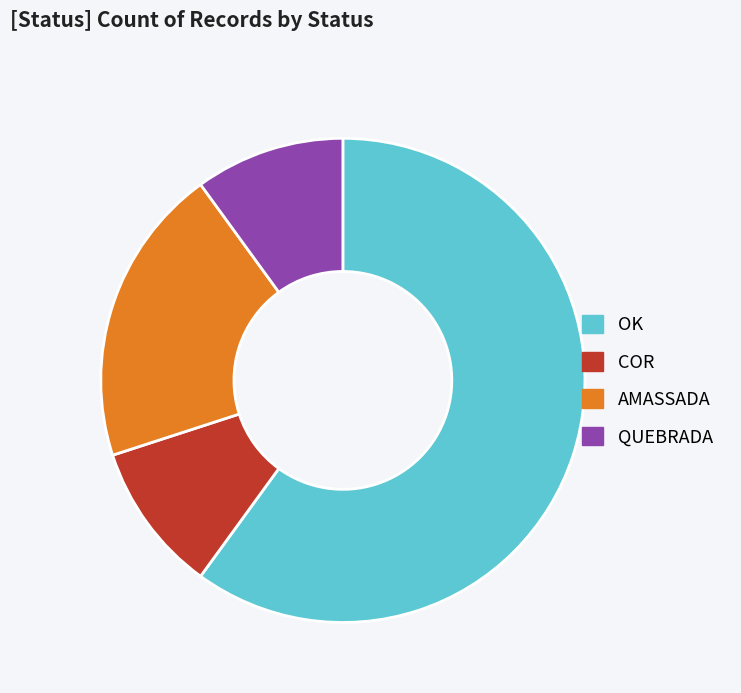

Does OK represent more than half of the total?

Yes